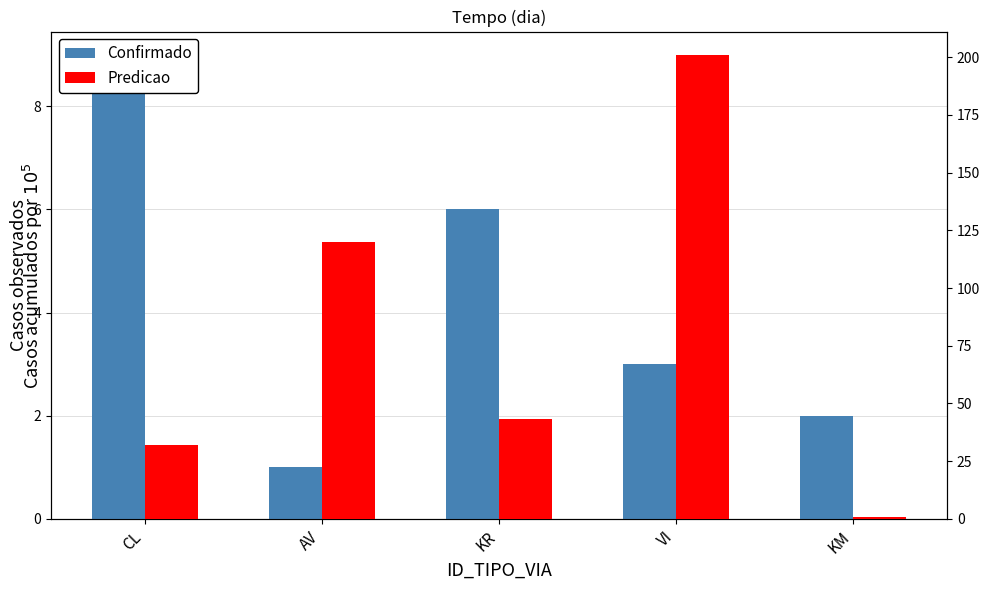

Which category has the highest value in the Predicao series?

VI